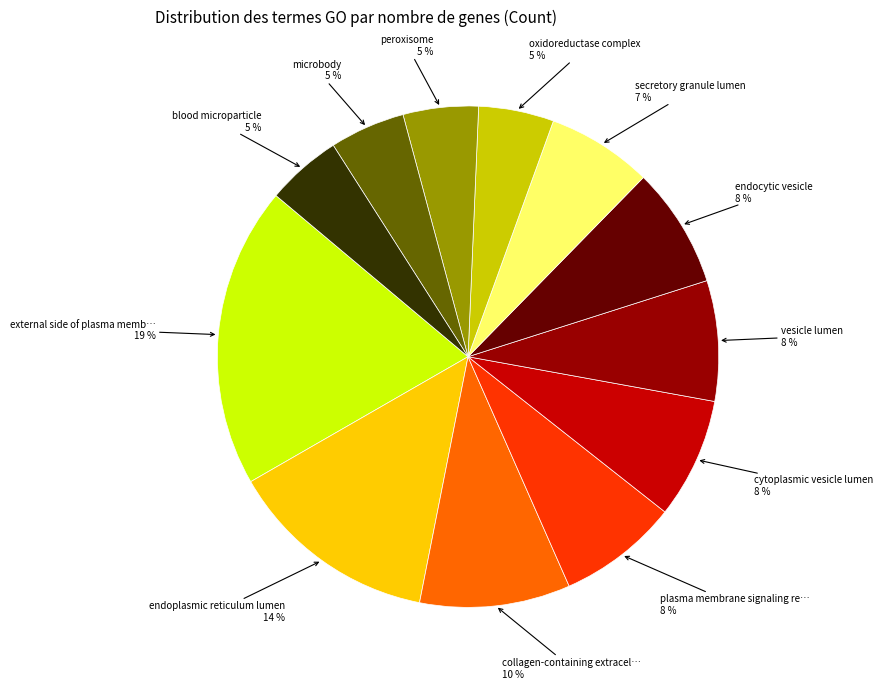

Is there any slice that represents more than half of the pie?

No